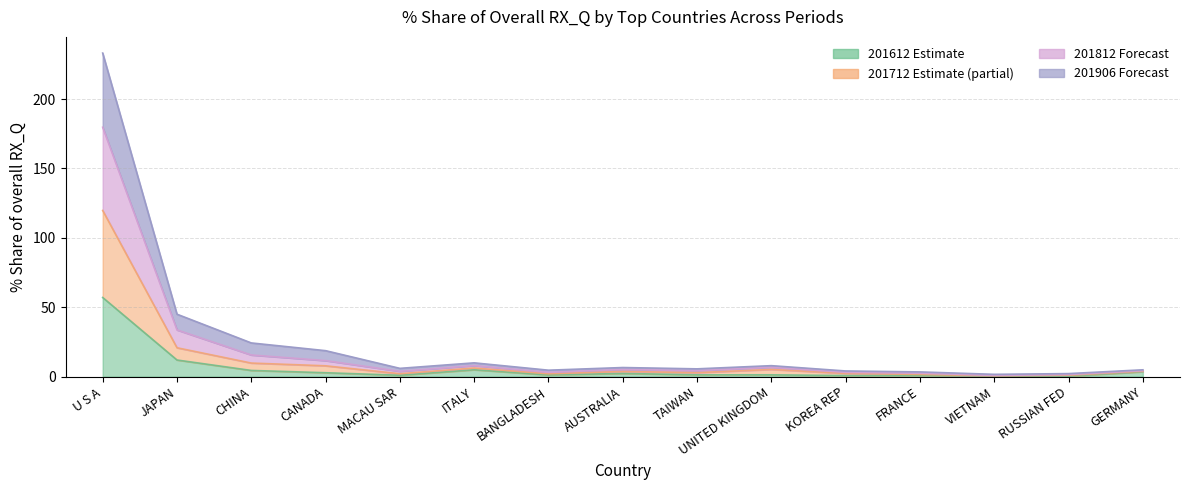

How many data points does each series have?

15